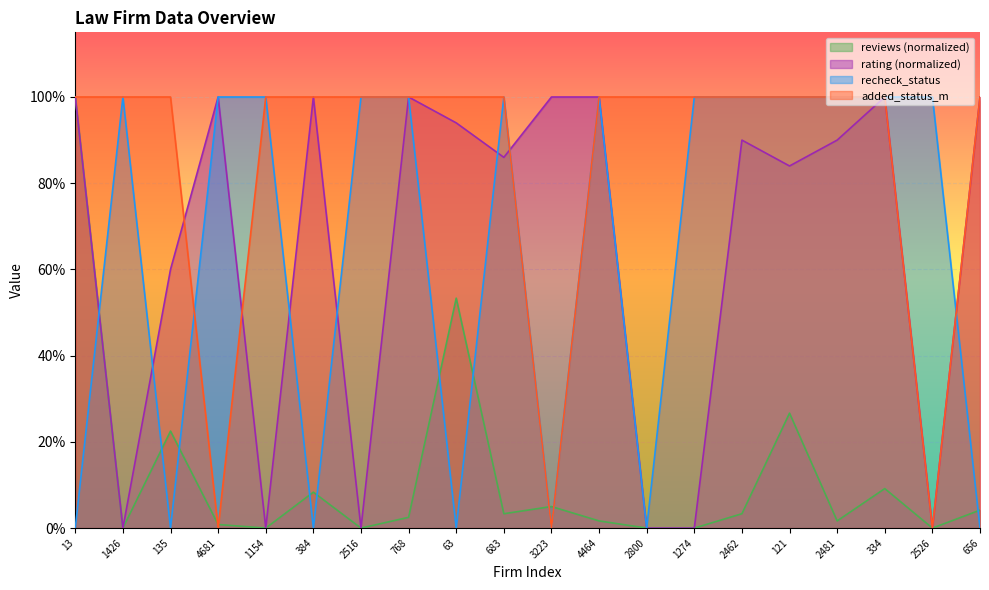

What is the maximum value for rating?

1.0